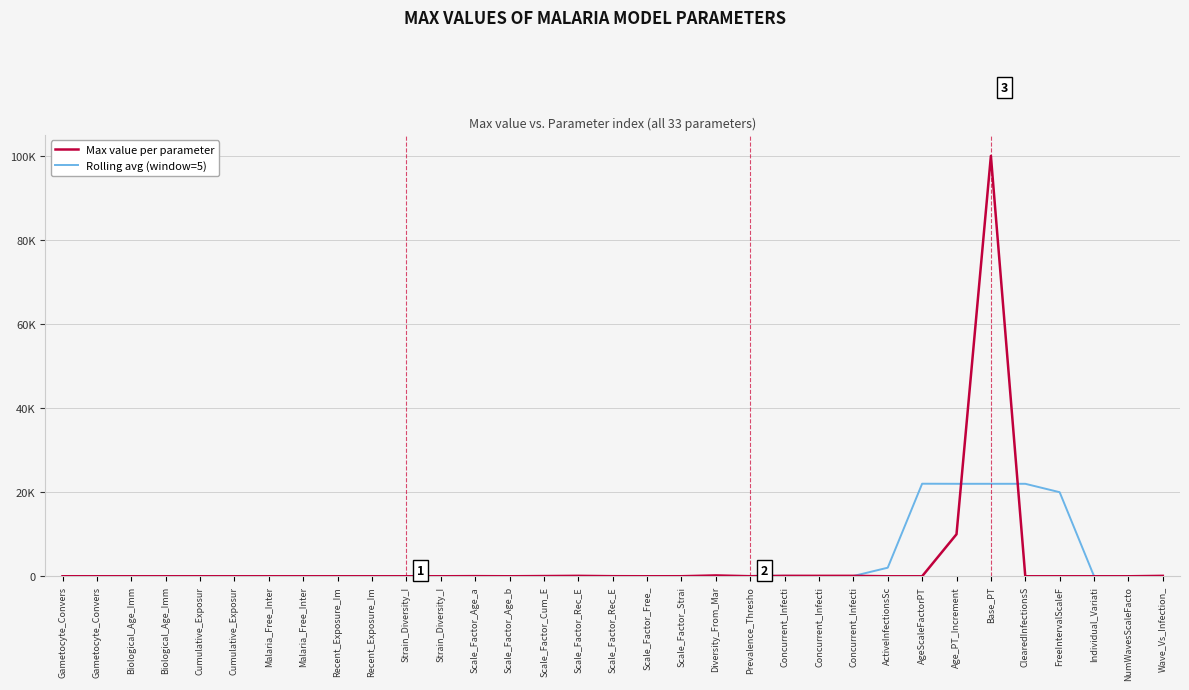

What are all the series names shown in the legend?

Max value per parameter, Rolling avg (window=5)